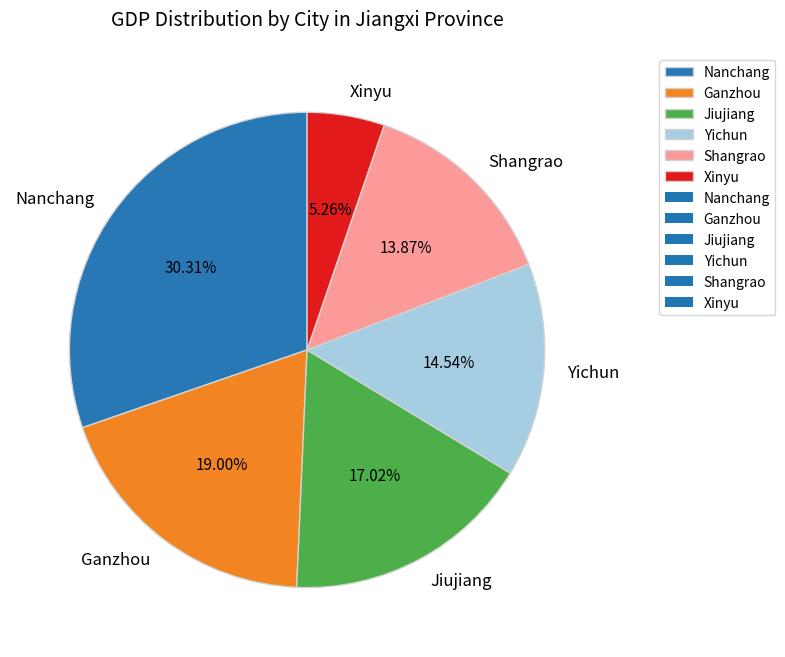

Which category has the biggest portion of the pie?

Nanchang